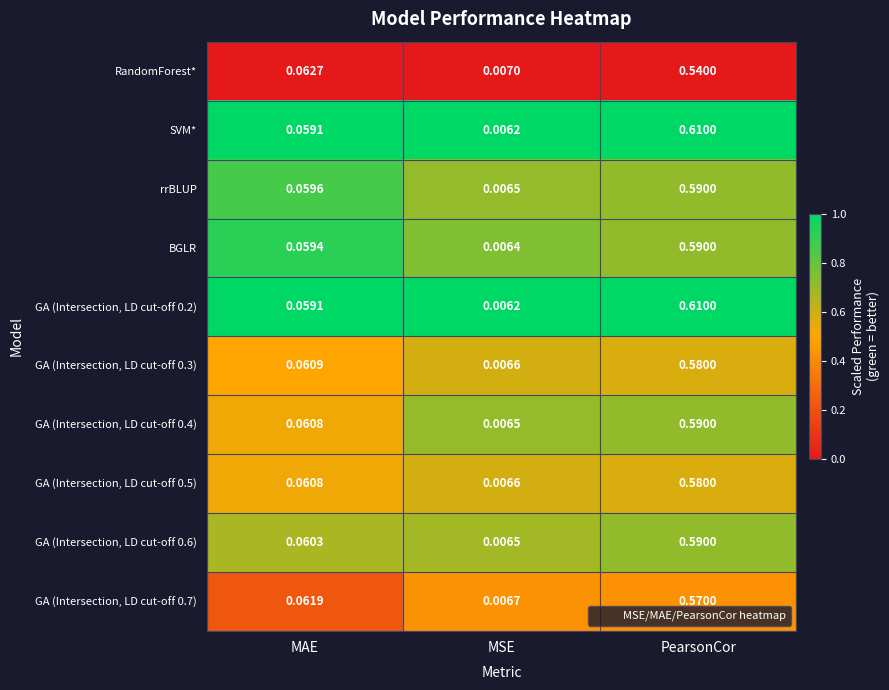

Which category has the highest value in the GA (Intersection, LD cut-off 0.6) series?

PearsonCor